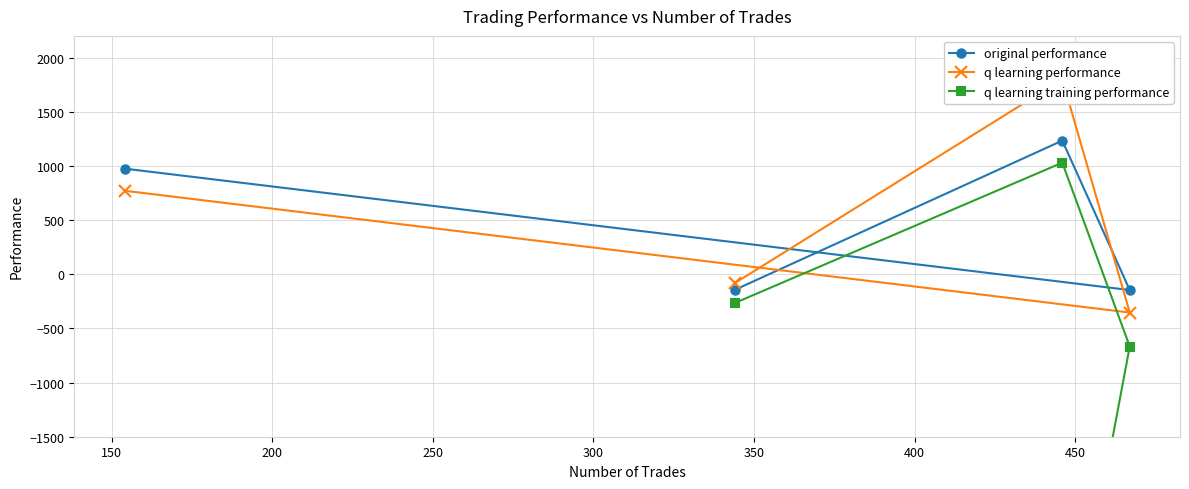

What is the value of the original performance point at the 2nd from the left?

-144.6